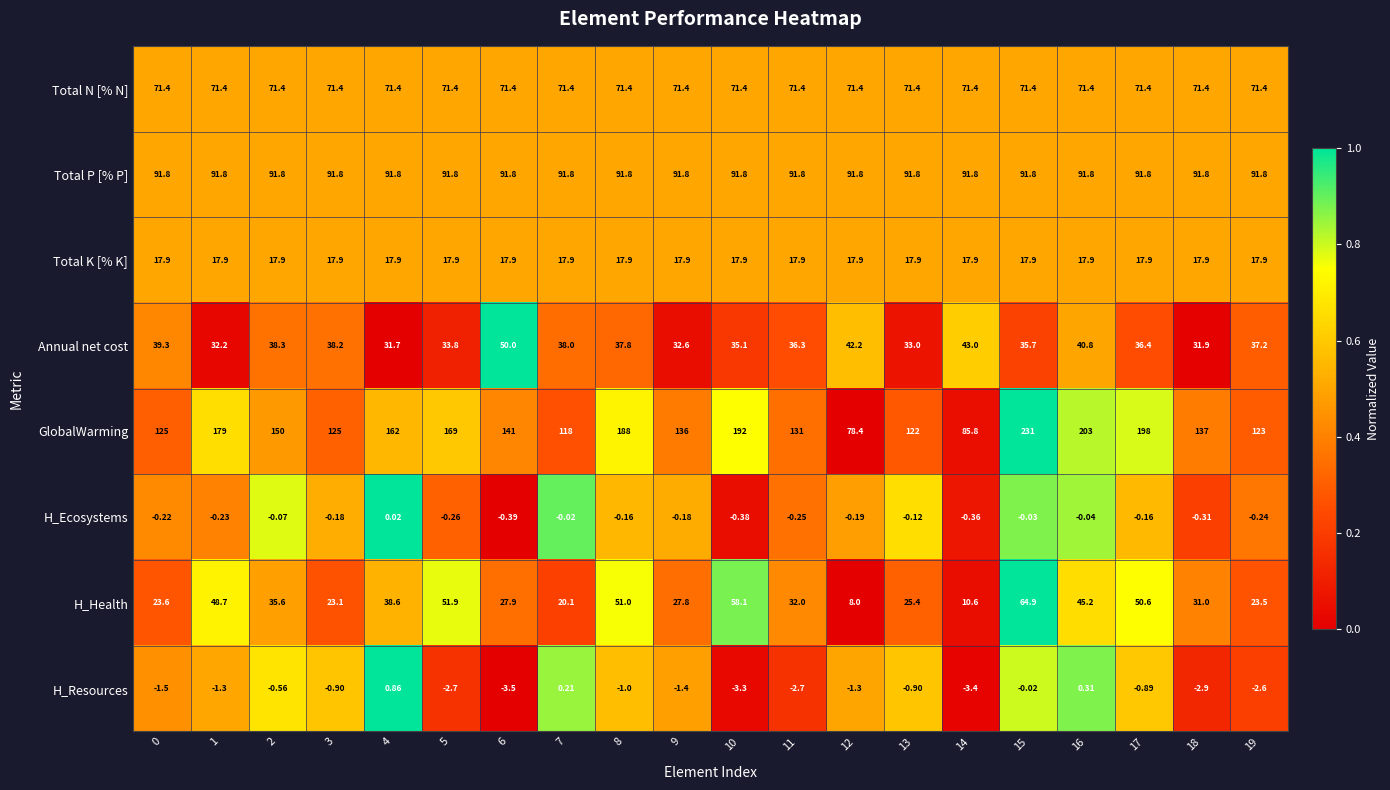

Between 10 and 18, which series saw the biggest shift?

GlobalWarming